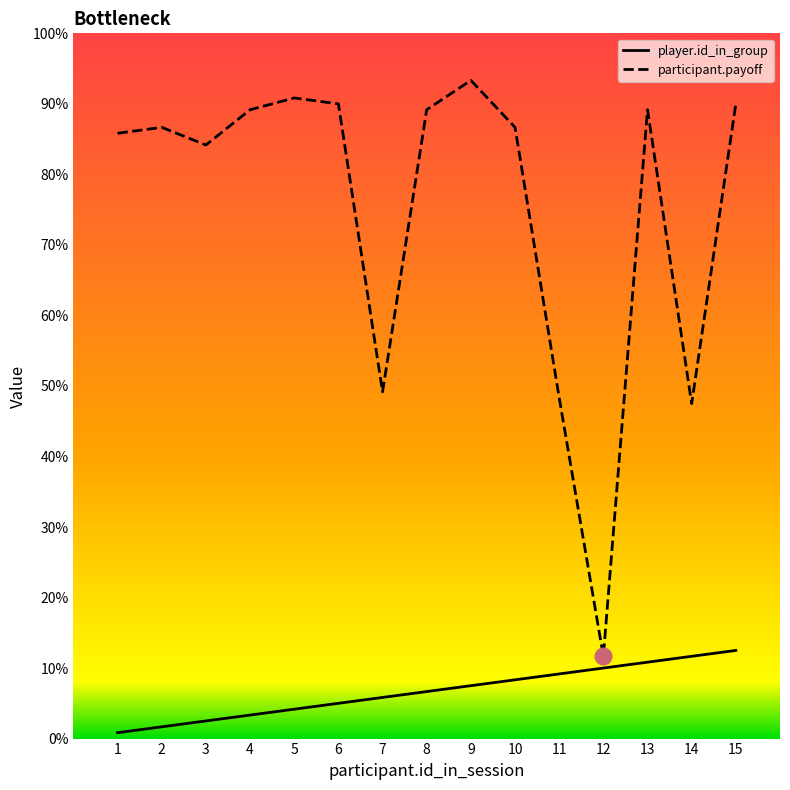

Is the value of participant.payoff at 4 greater than the value of player.id_in_group at 12?

Yes